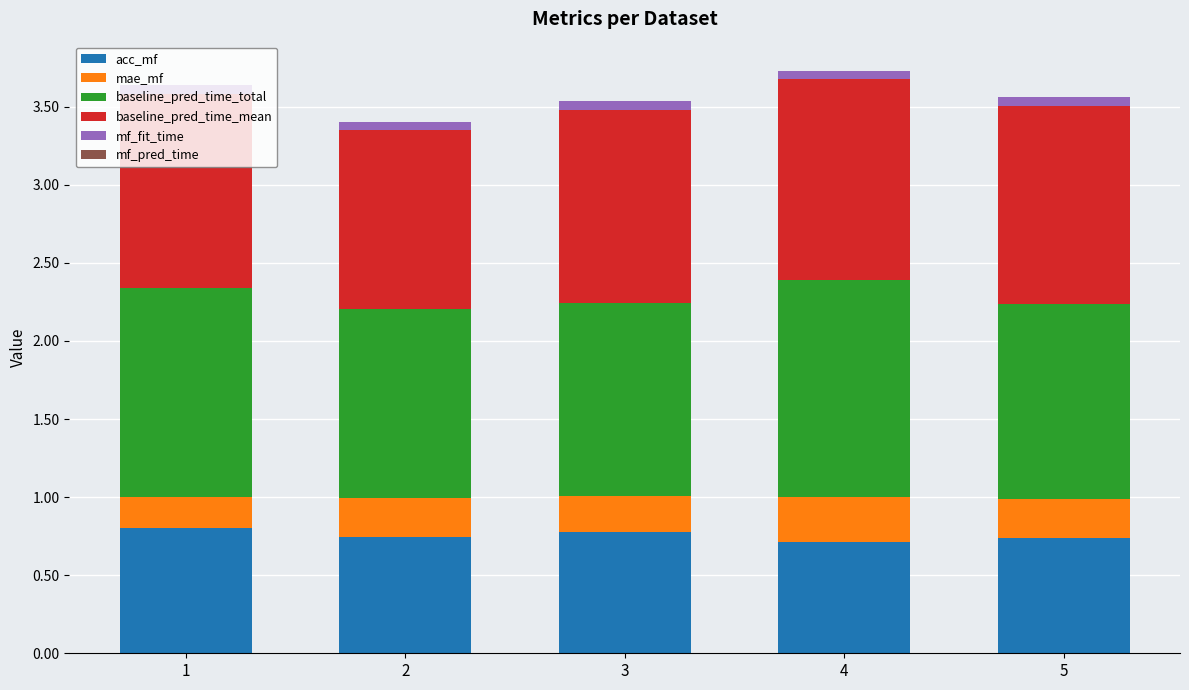

What is the maximum value for acc_mf?

0.8